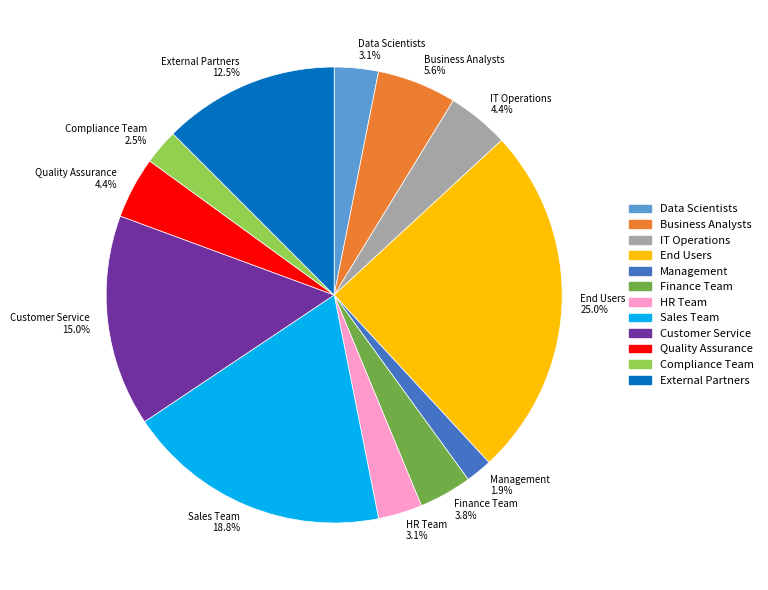

Does Data Scientists represent more than half of the total?

No